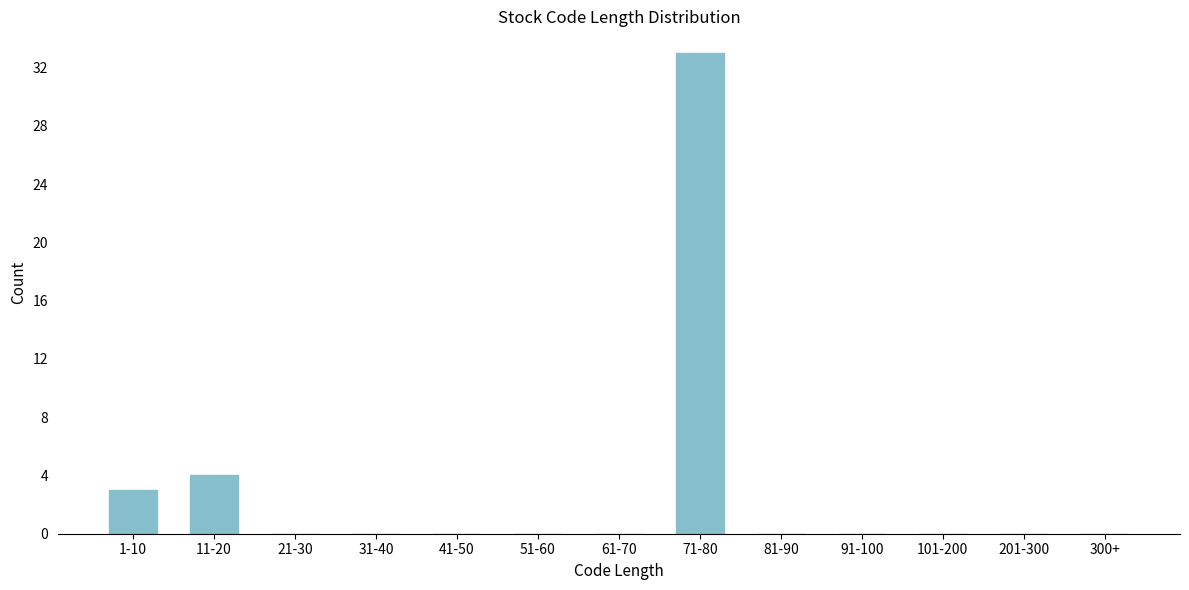

Reading right to left, extract all data points from this chart.

300+=0	201-300=0	101-200=0	91-100=0	81-90=0	71-80=33	61-70=0	51-60=0	41-50=0	31-40=0	21-30=0	11-20=4	1-10=3